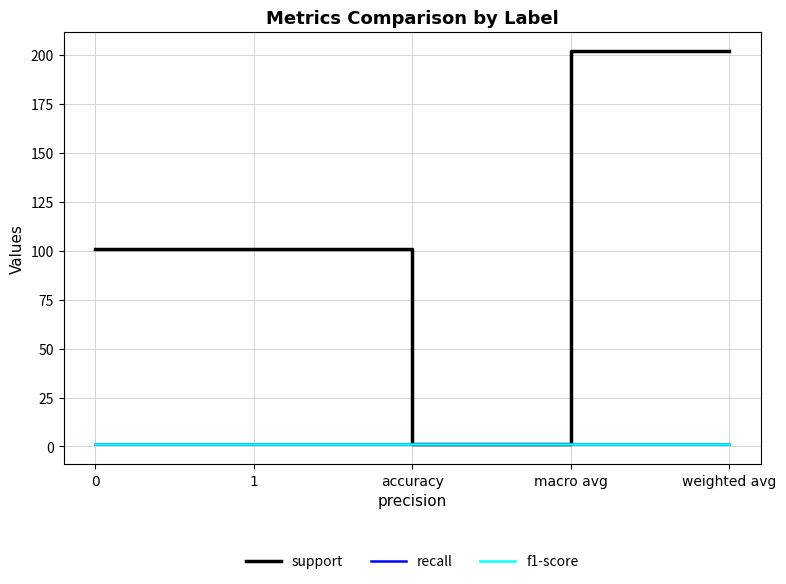

Reading left to right, what are all the values shown in this chart?

support: 0=101	1=101	accuracy=1	macro avg=202	weighted avg=202
recall: 0=1	1=1	accuracy=1	macro avg=1	weighted avg=1
f1-score: 0=1	1=1	accuracy=1	macro avg=1	weighted avg=1